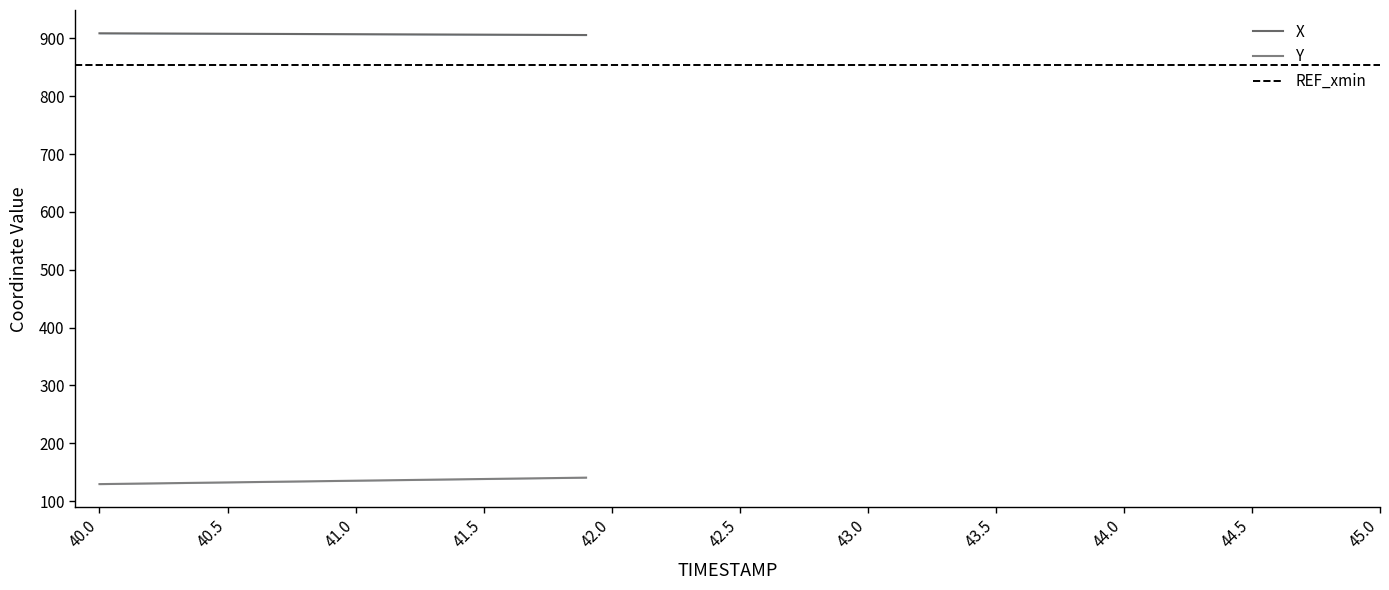

What position from the left is 44.5?

10